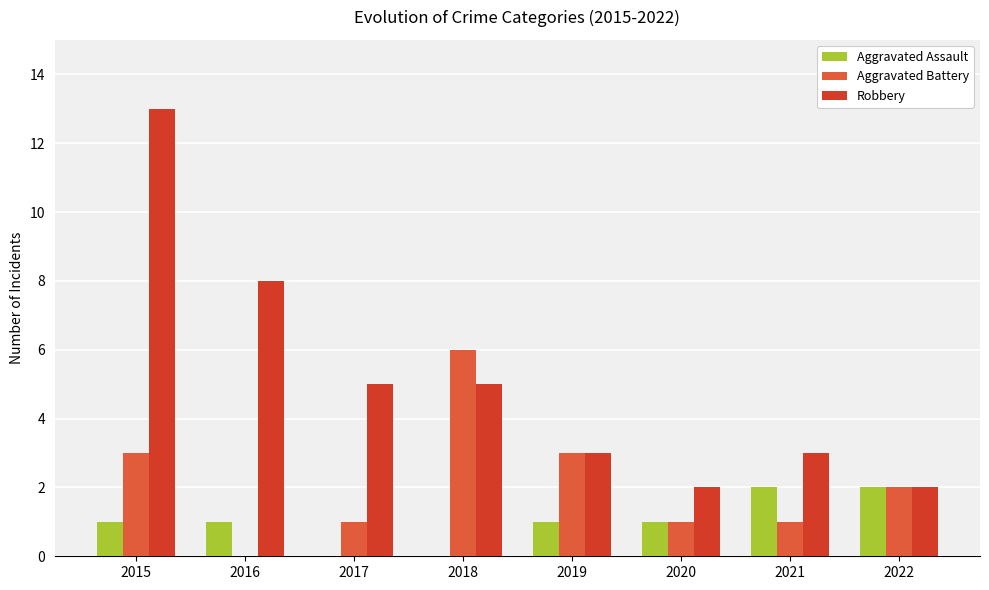

What is the sum of the Robbery values at 2020 and 2022?

4